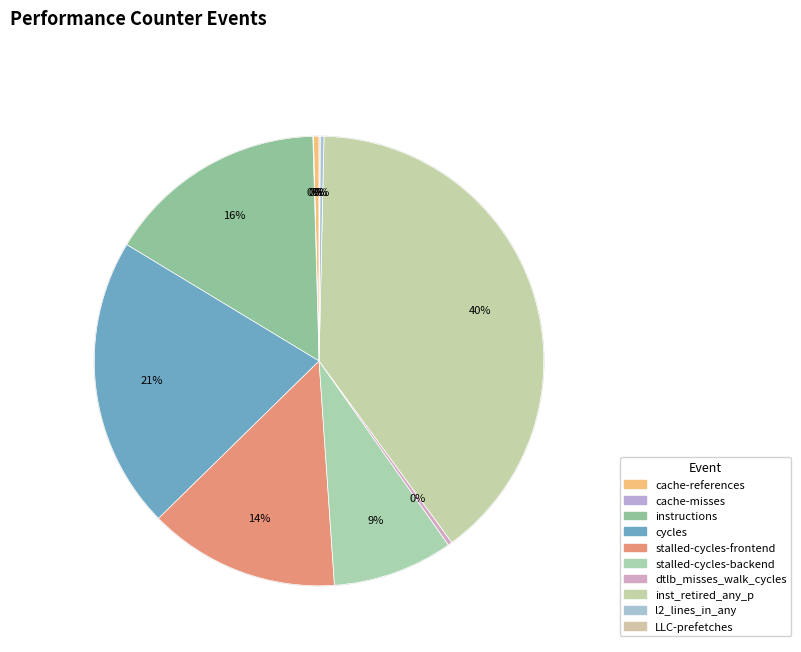

How many segments does this pie chart have?

10